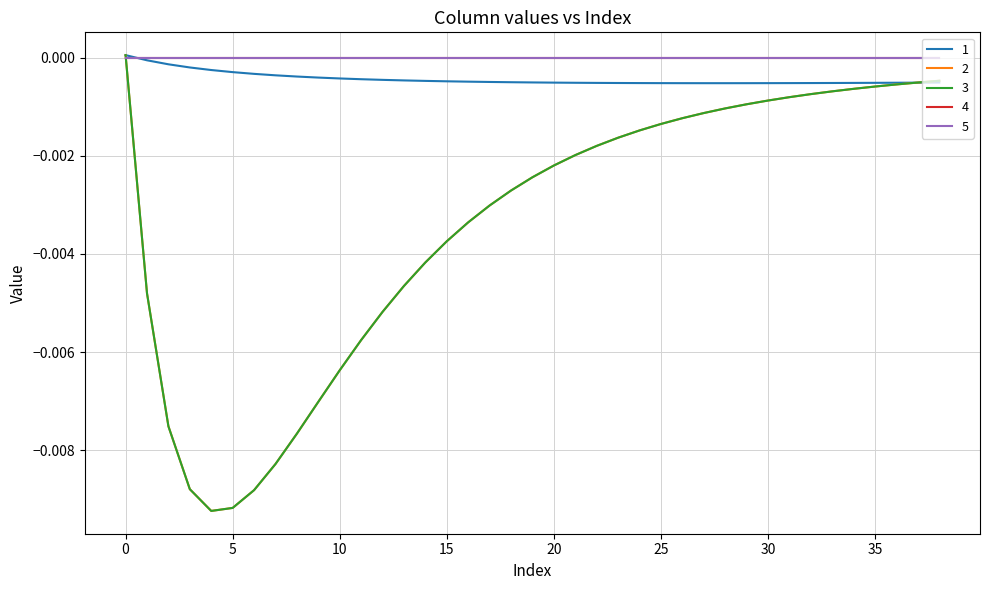

Does the chart display data point markers on the line(s)?

No